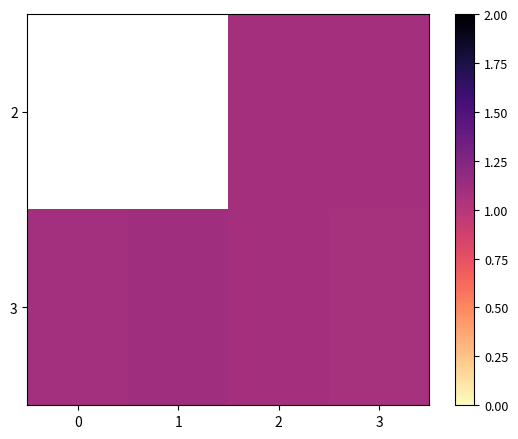

Which category has the highest value across all series?

1